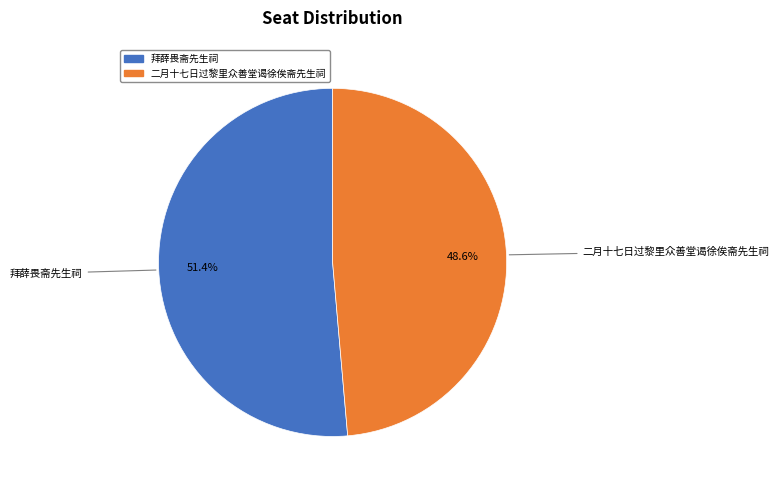

Which has a higher value, 二月十七日过黎里众善堂谒徐俟斋先生祠 or 拜薛畏斋先生祠?

拜薛畏斋先生祠